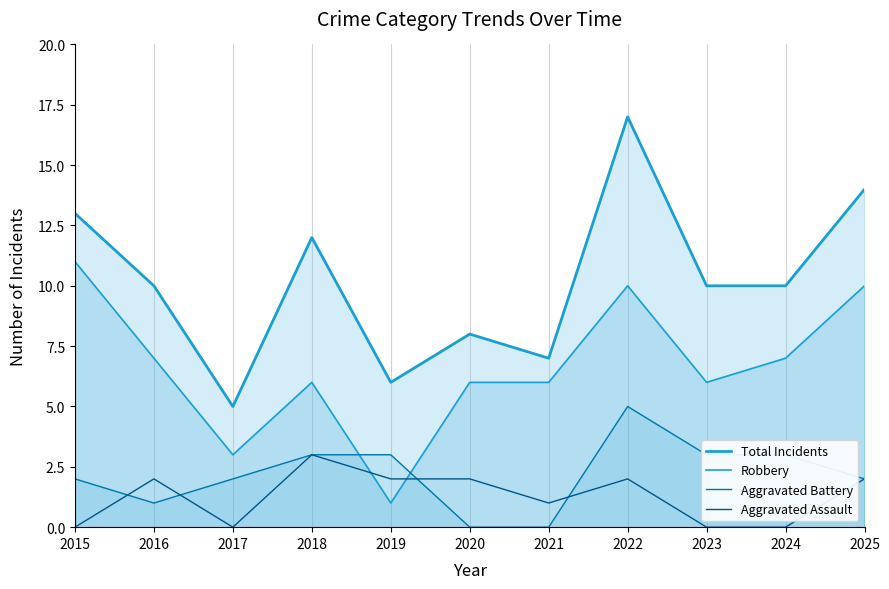

How many intersections are there between Aggravated Battery and Aggravated Assault?

4